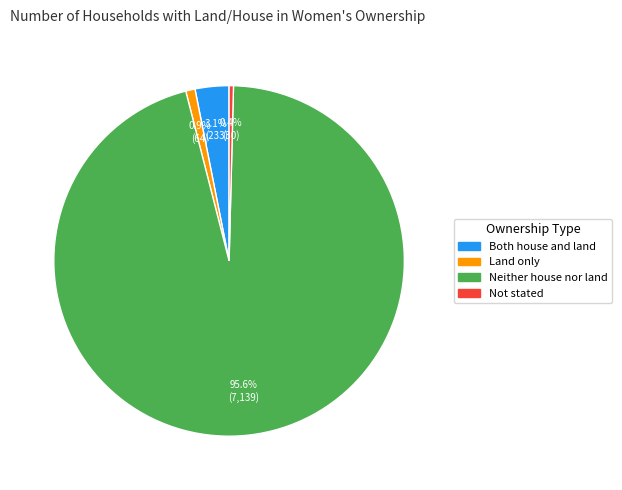

Does any single category account for the majority?

Yes